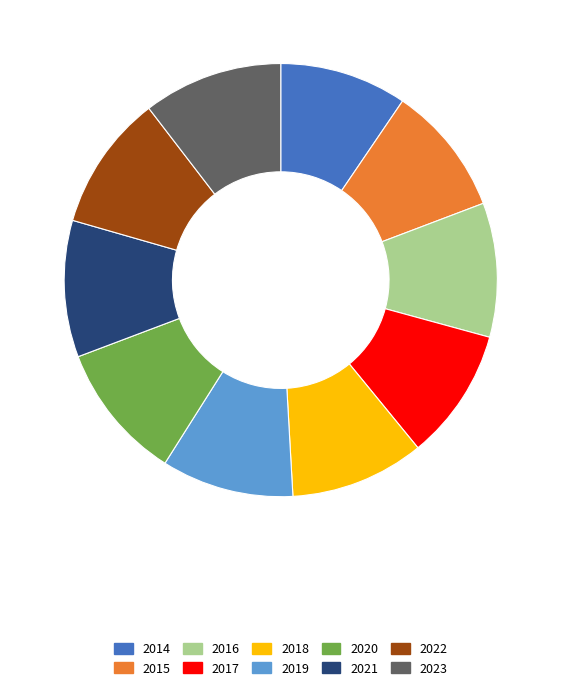

Approximately how many times larger is the value at 2021 compared to 2023?

1.0